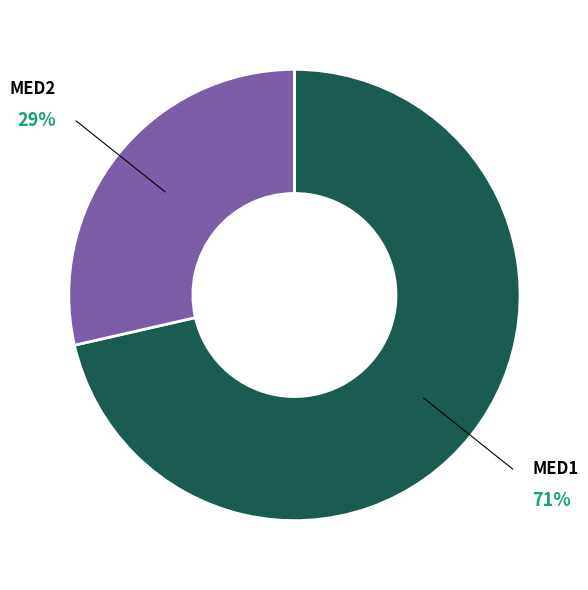

How many slices are in this pie chart?

2